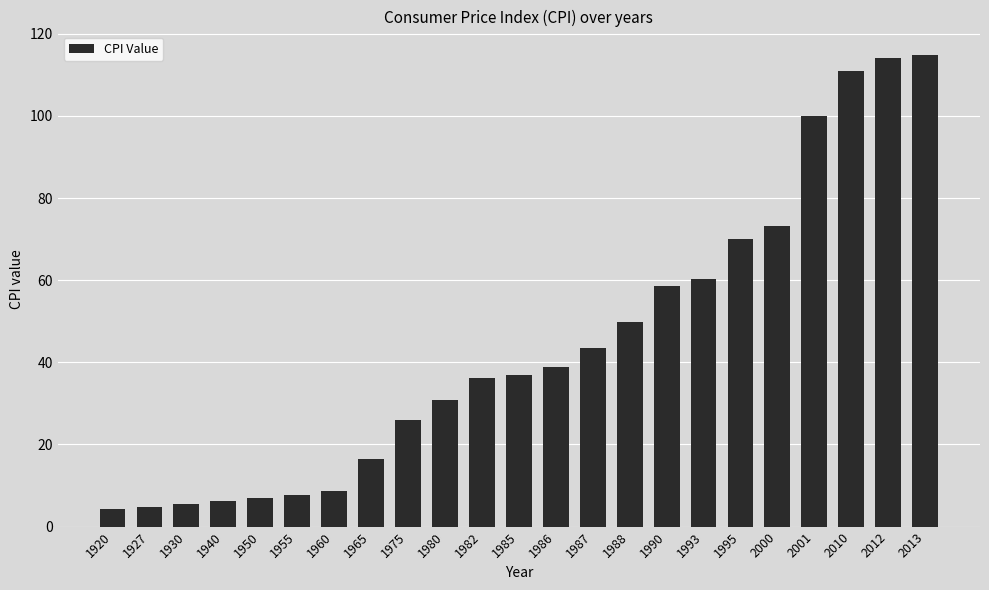

How many series are shown in this chart?

1